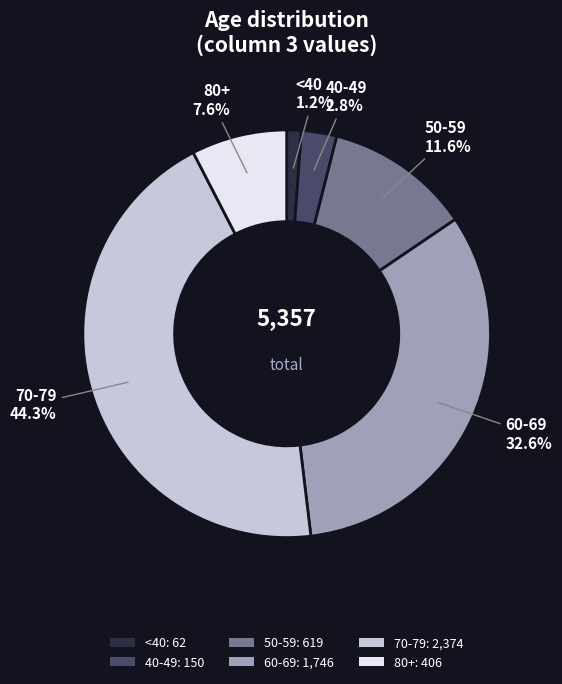

Does any single category account for the majority?

No